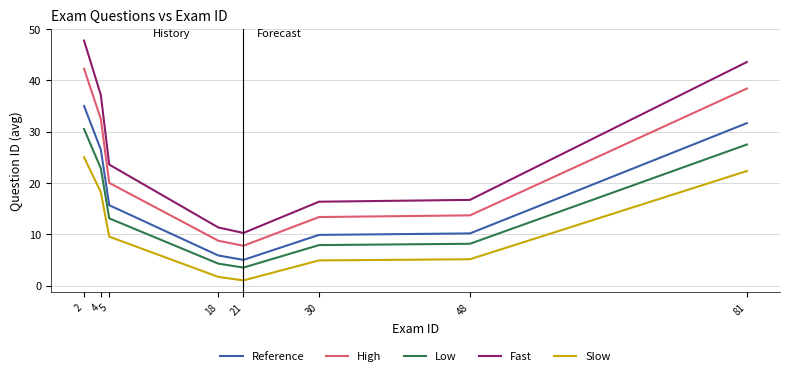

Rank the series by their maximum value, from highest to lowest.

Fast, High, Reference, Low, Slow